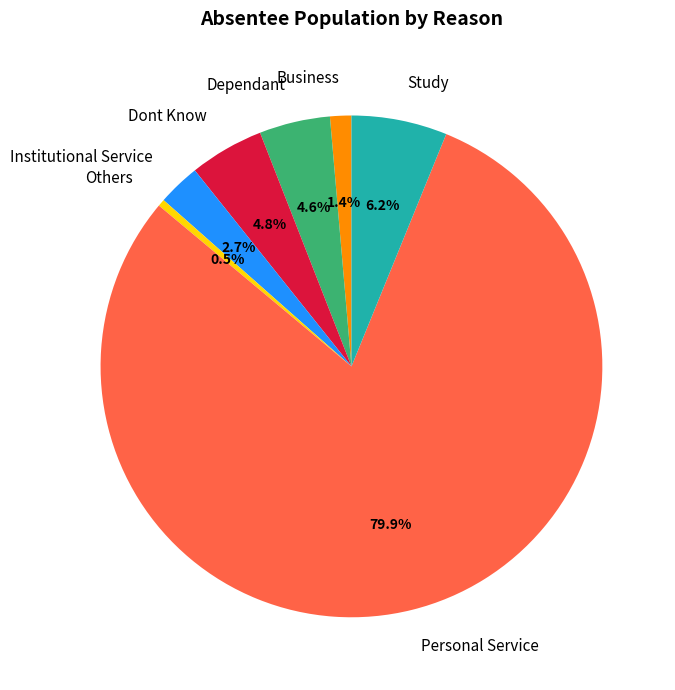

To the nearest percent, what is the difference between the largest and smallest slice percentages?

79%